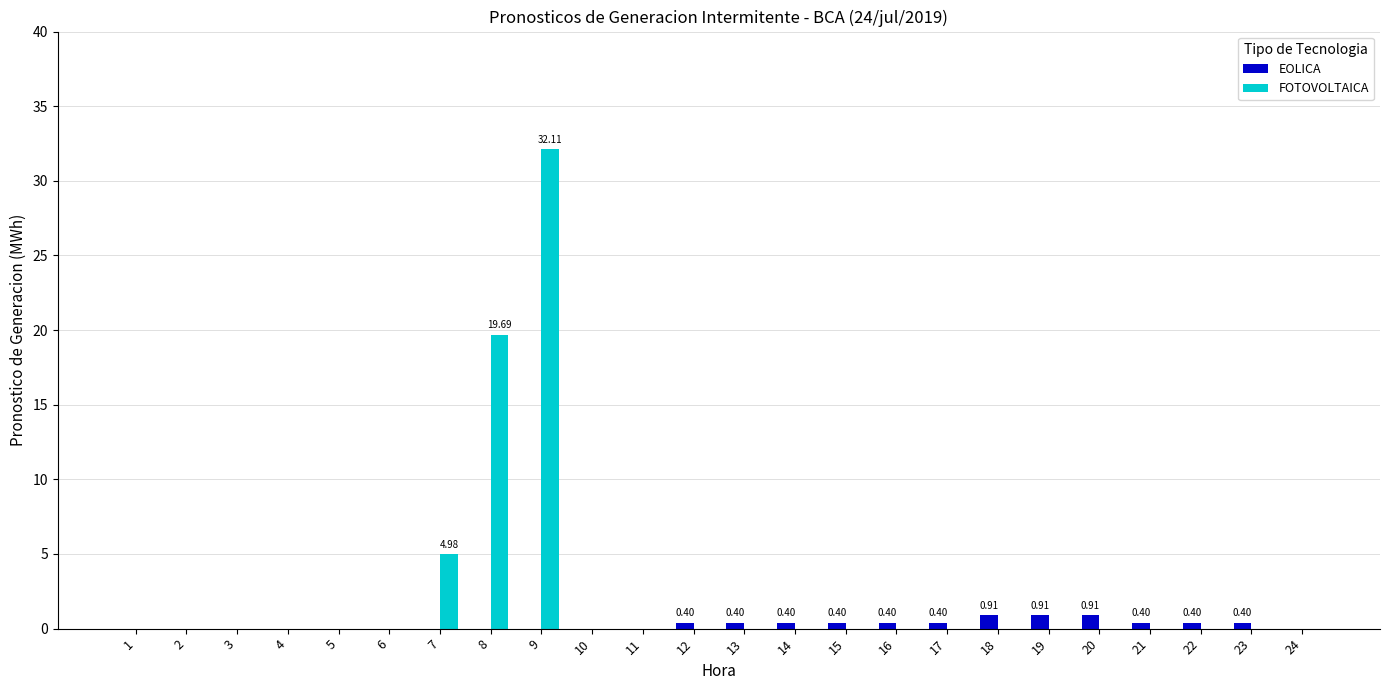

Between 1 and 9, which series saw the biggest shift?

FOTOVOLTAICA